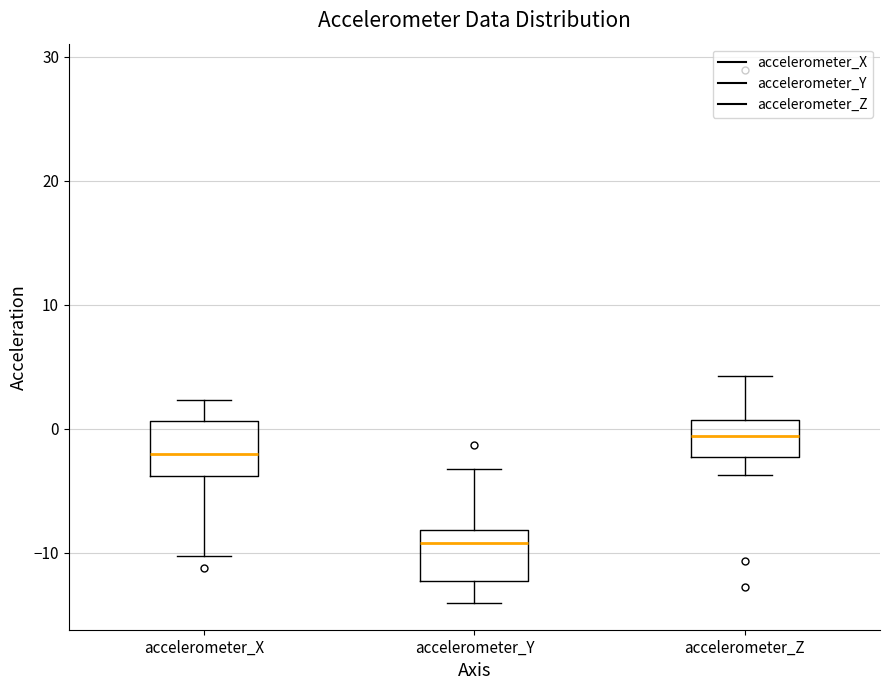

Reading left to right, transcribe this box plot: for each box, give where its median line is, the range the box spans, and where its two whiskers end, as read against the y-axis. The values are not printed on the chart, so give them approximately, as read against the axis.

accelerometer_X: median -2, box -4 to 1, whiskers -10 to 2
accelerometer_Y: median -9, box -12 to -8, whiskers -14 to -3
accelerometer_Z: median -1, box -2 to 1, whiskers -4 to 4